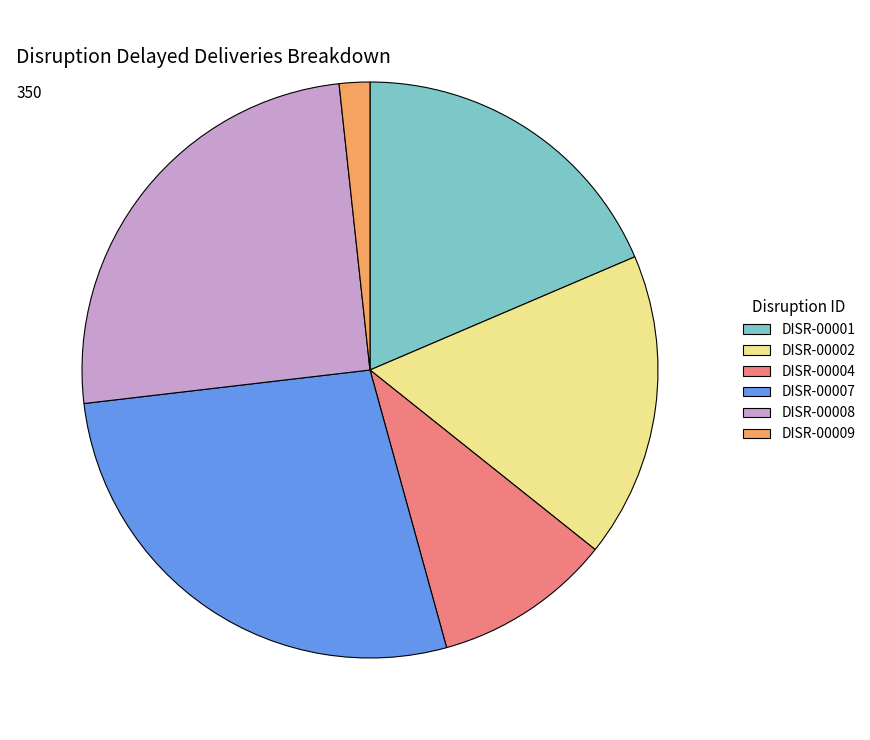

Is DISR-00009 the majority of the pie?

No